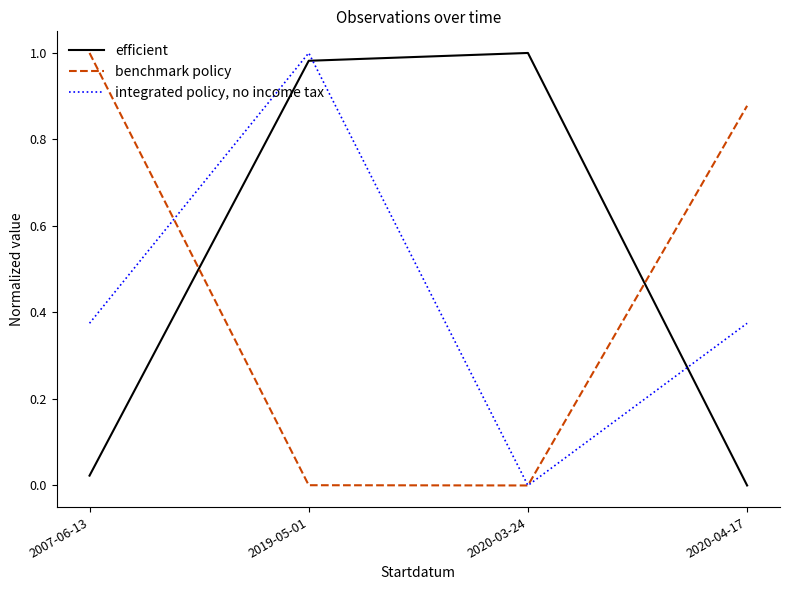

Which series ends up on top after the final intersection of integrated policy, no income tax and efficient?

integrated policy, no income tax